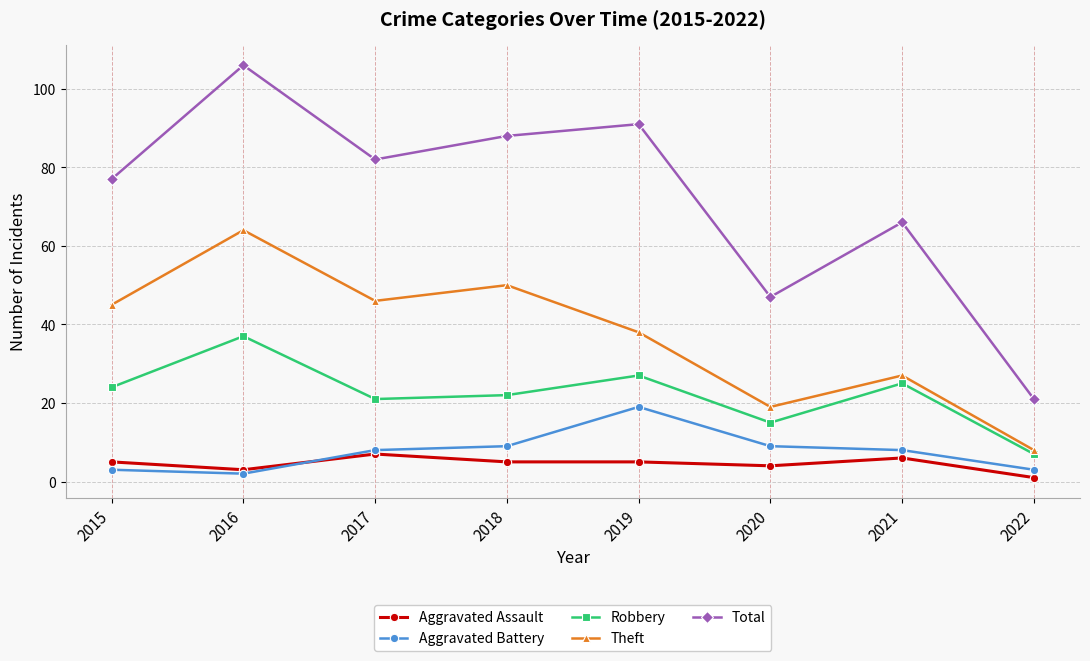

Where is the first local minimum for Robbery?

2017